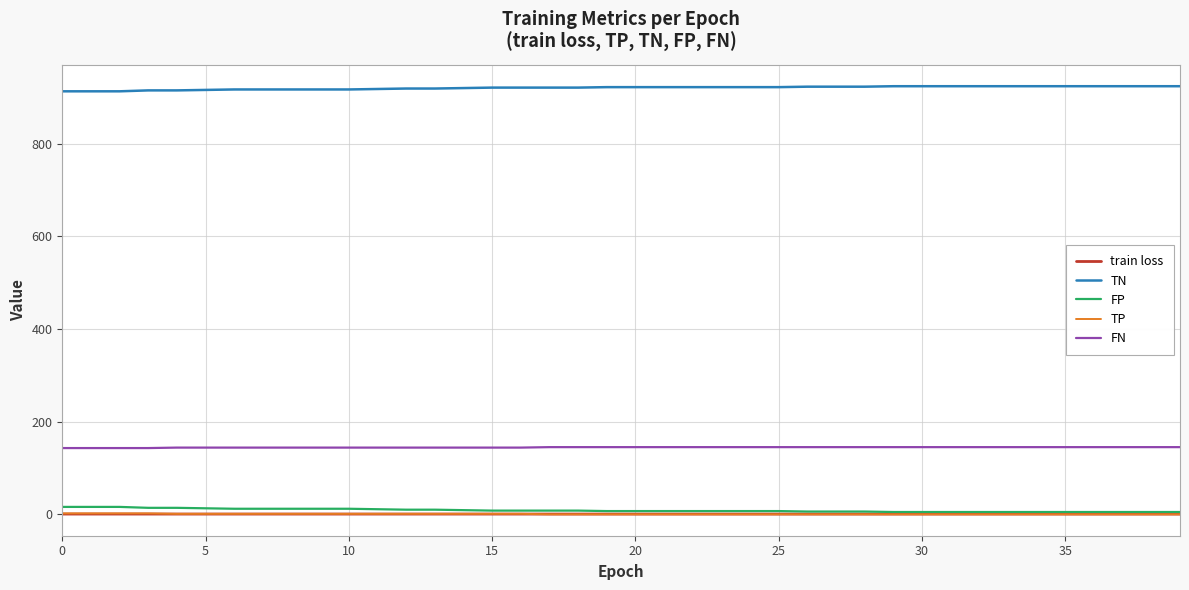

Which series has the largest total across all categories?

TN